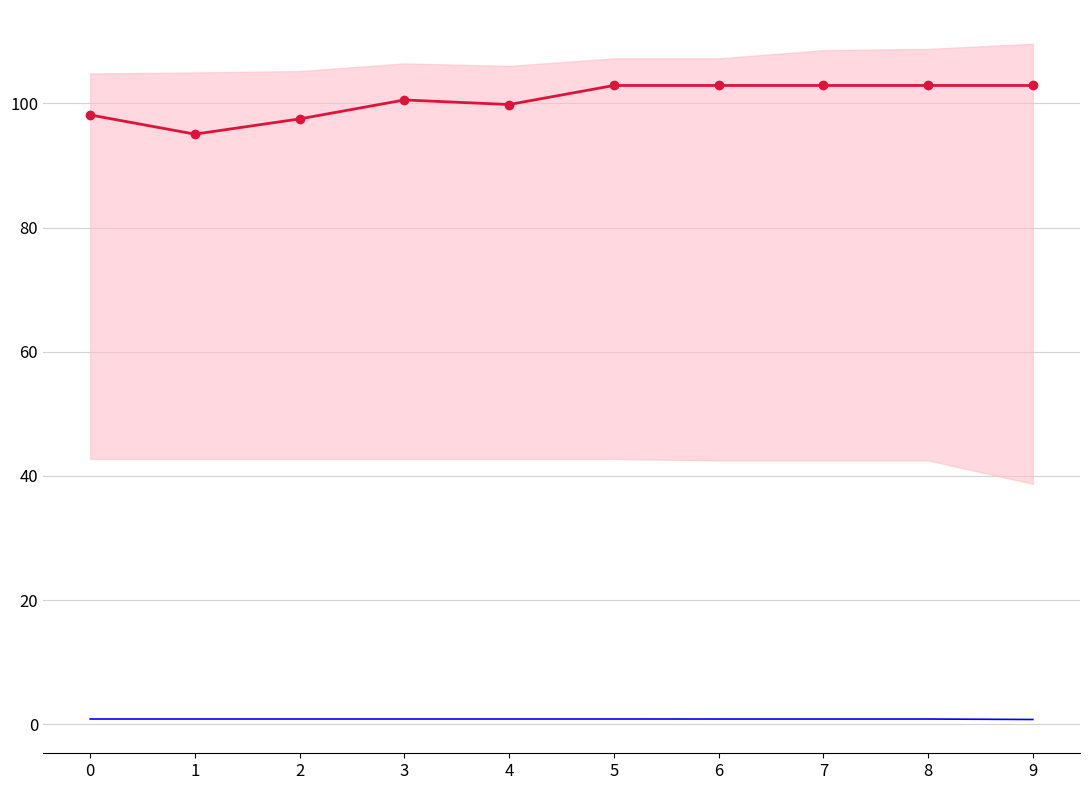

True or false: the data shows 1.3 at 0.

False